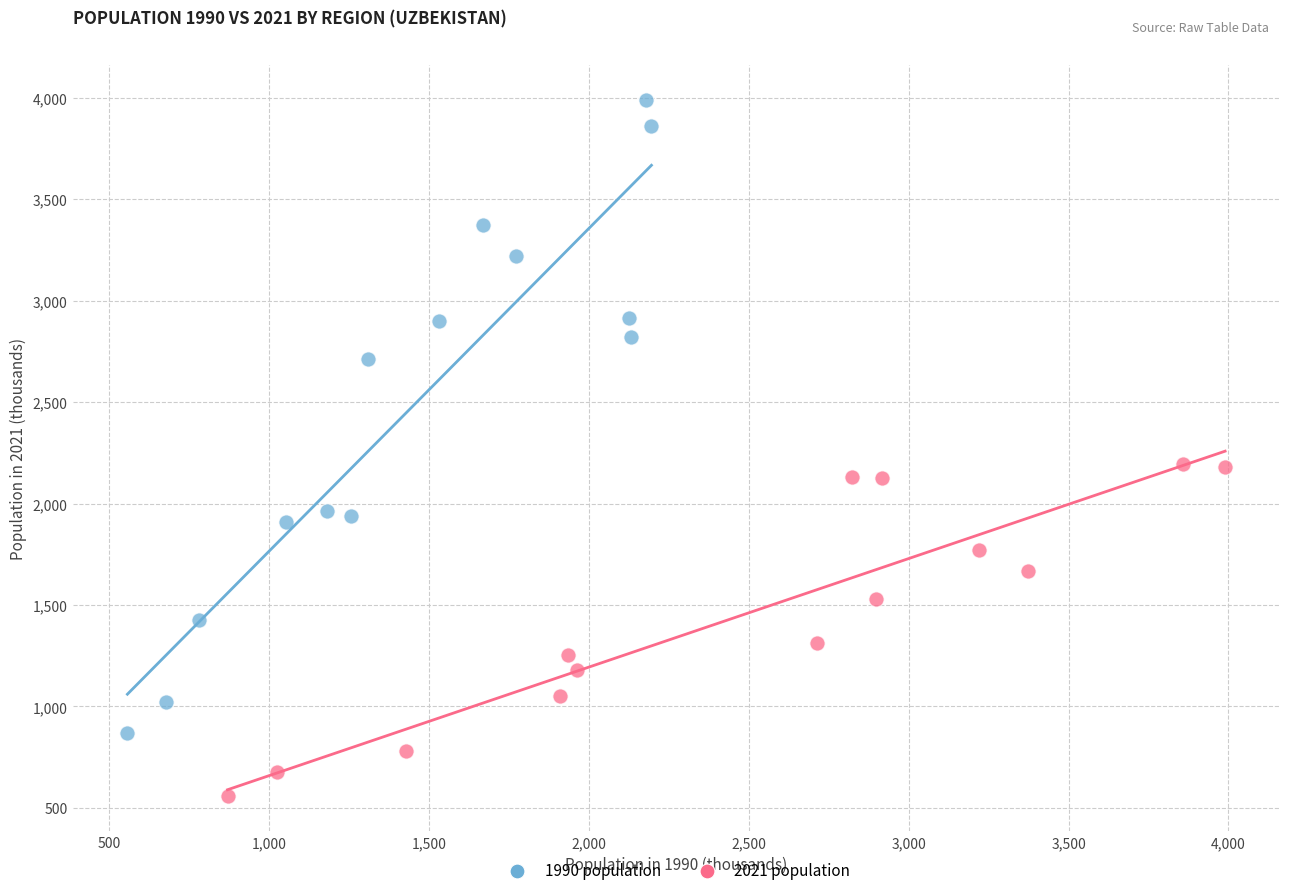

Which series has the largest Y range (max minus min)?

1990 population